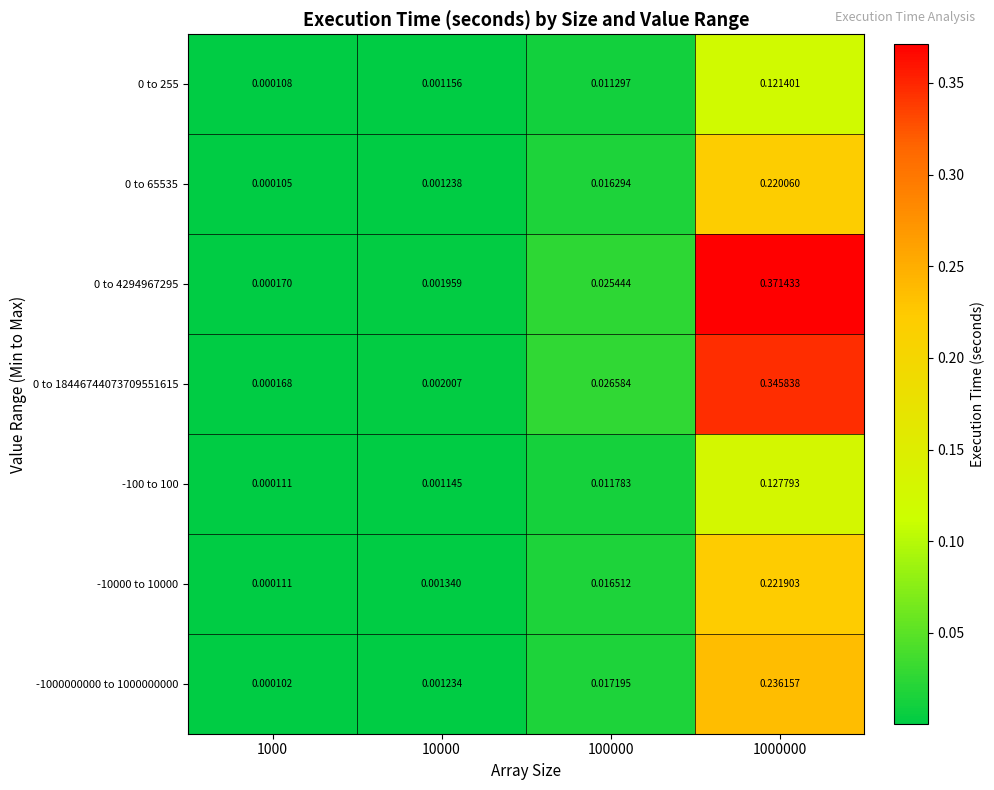

How many distinct data groups are displayed?

7